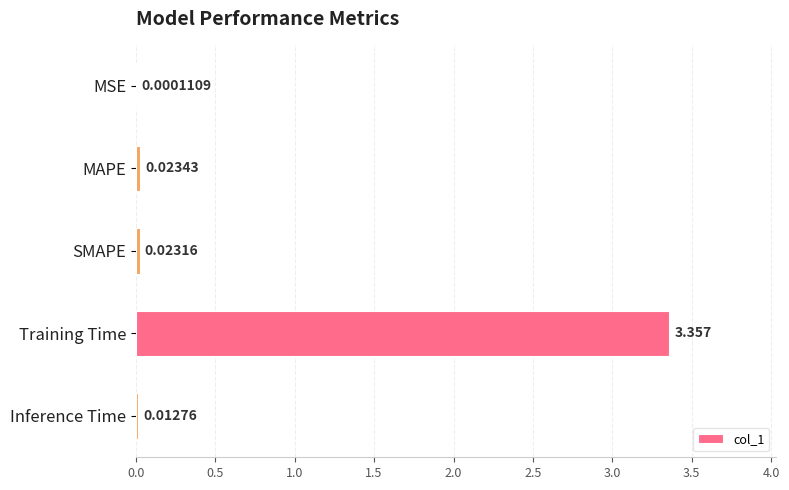

Which label corresponds to the largest value in the chart?

Training Time